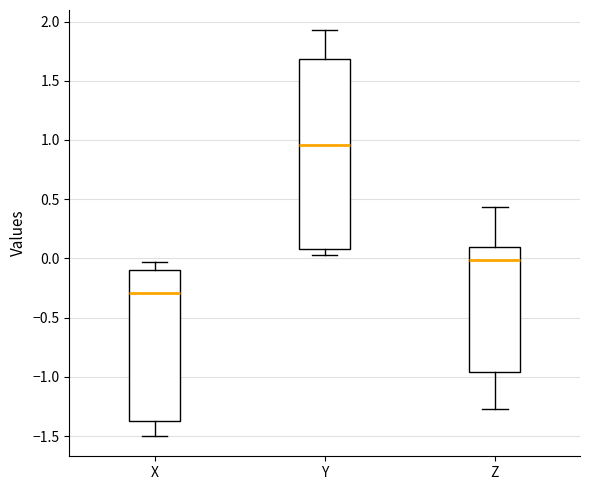

Which box's median line is the lowest?

X